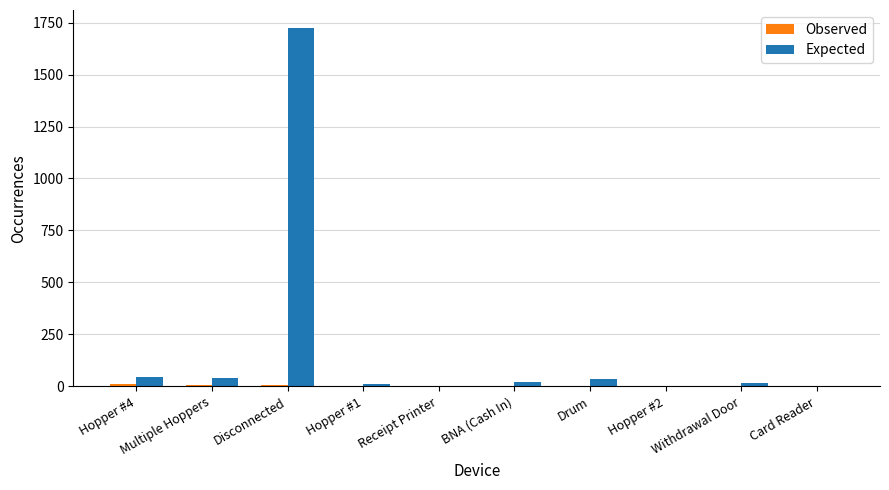

At which category is the sum across all series the highest?

Disconnected